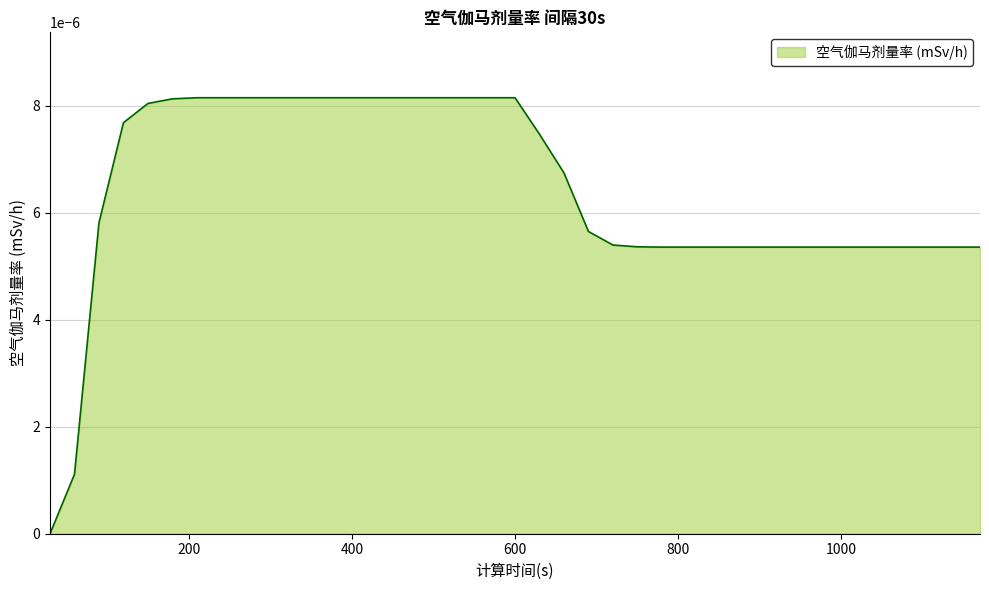

Rank the categories by value from highest to lowest.

210, 240, 270, 300, 330, 360, 390, 420, 450, 480, 510, 540, 570, 600, 180, 150, 120, 630, 660, 90, 690, 720, 750, 780, 810, 840, 870, 900, 930, 960, 990, 1020, 1050, 1080, 1110, 1140, 1170, 60, 30